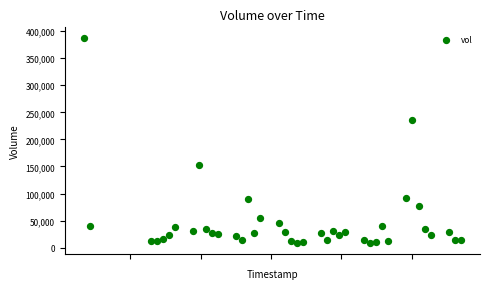

What is the range of Y values (max minus min)?

380281